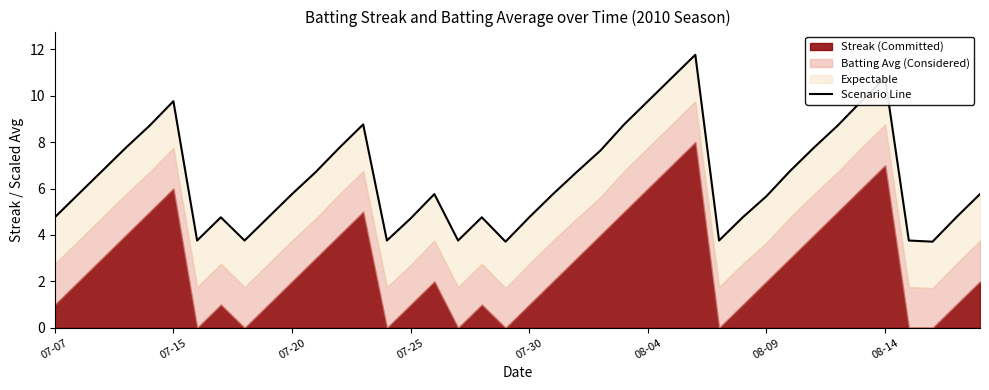

Read the value at 07-20.

5.8